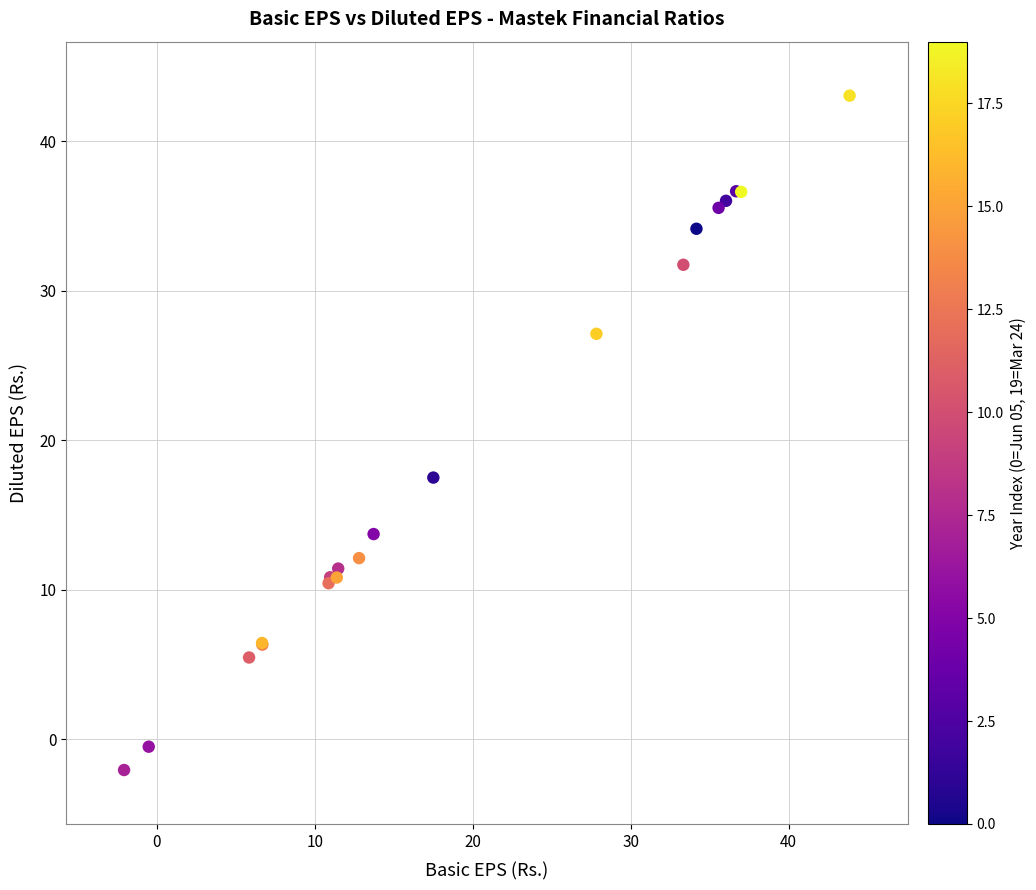

What Y value in the scatter plot is closest to 20?

17.5